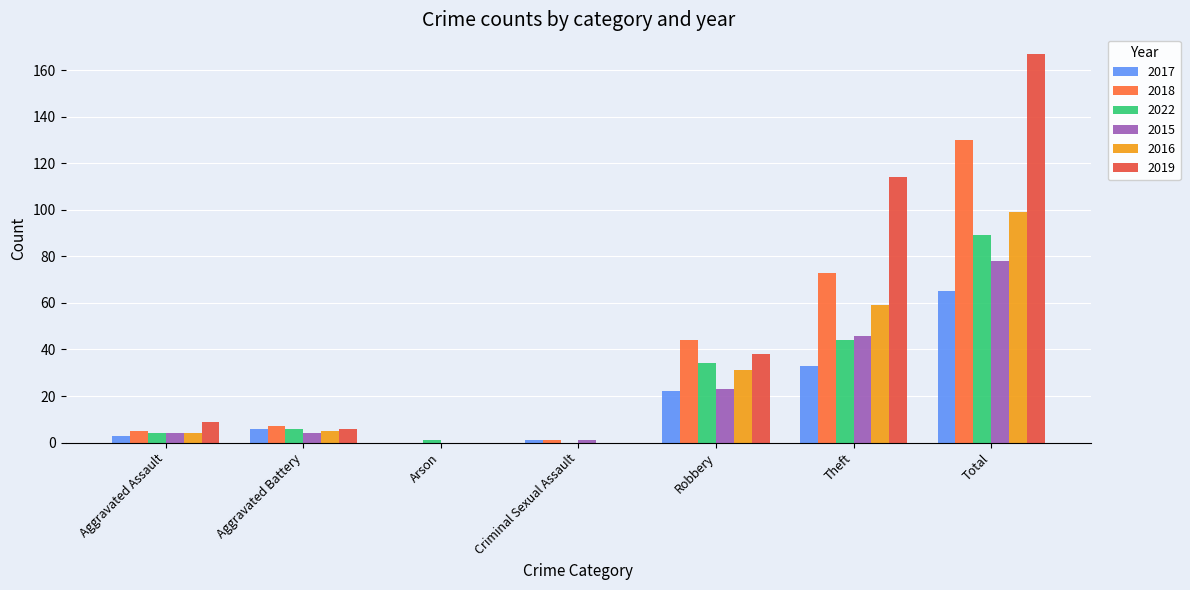

What is the value of the 2019 bar at the 7th from the left?

167